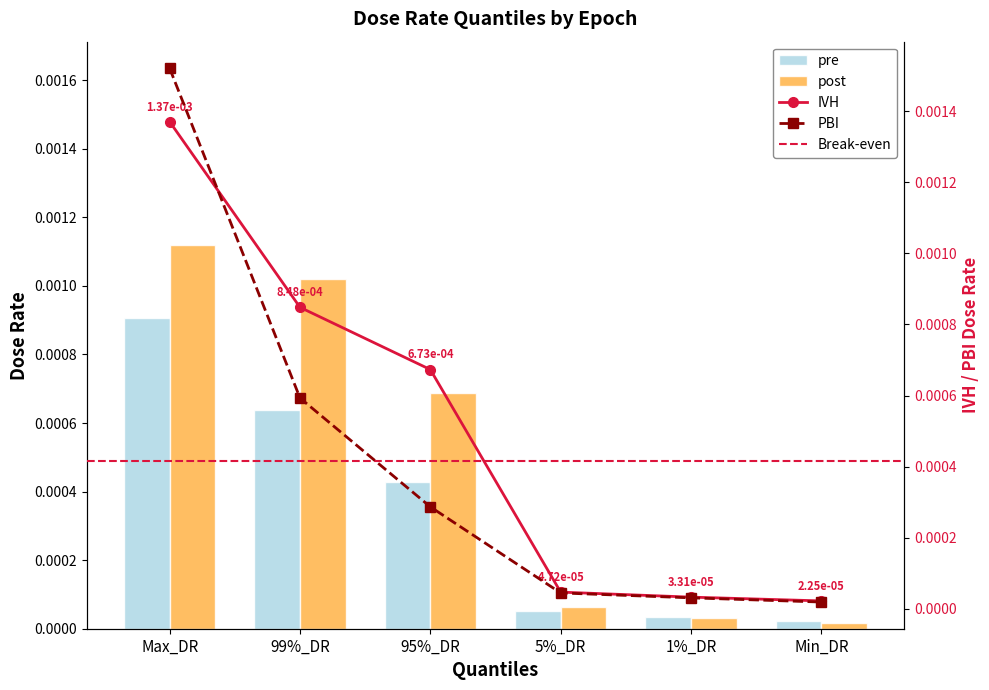

List the labels in order of 6 mo value, largest first.

Max_DR, 99%_DR, 95%_DR, 5%_DR, 1%_DR, Min_DR